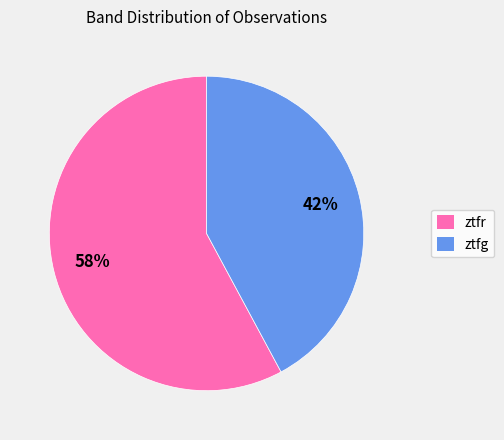

How many slices are in this pie chart?

2